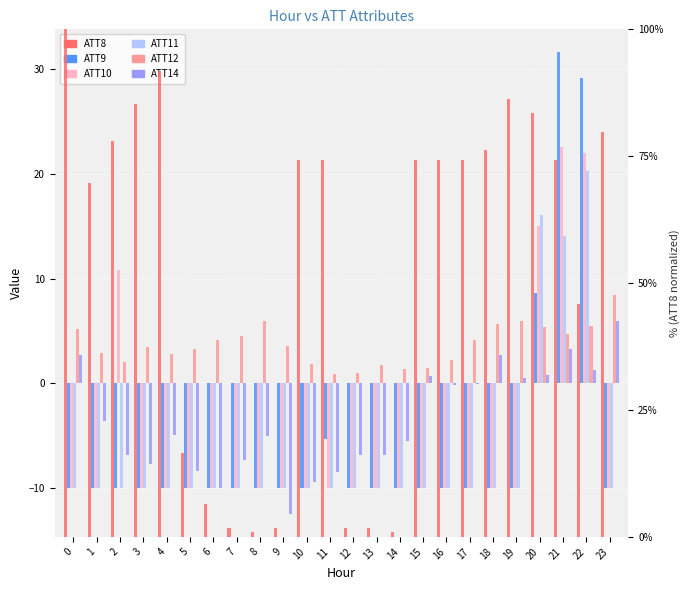

Which series has the largest total across all categories?

ATT8